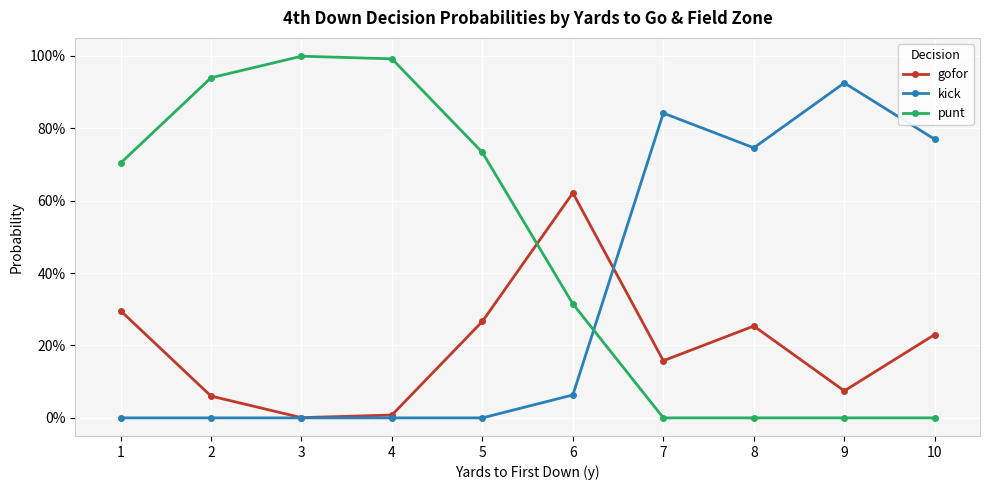

Which category has the lowest value in the kick series?

1